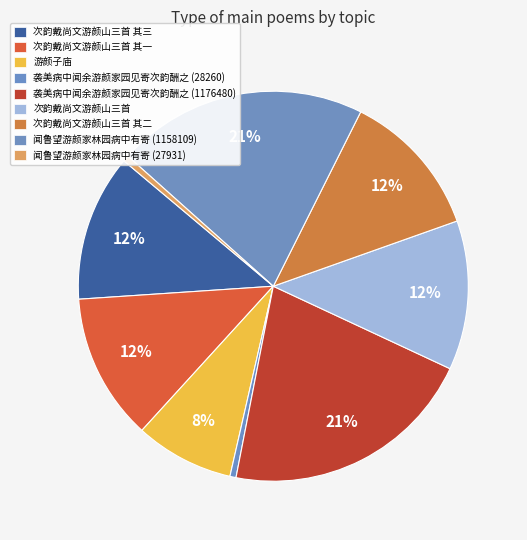

What is the change in value from 游颜子庙 to 次韵戴尚文游颜山三首 其二?

+221786